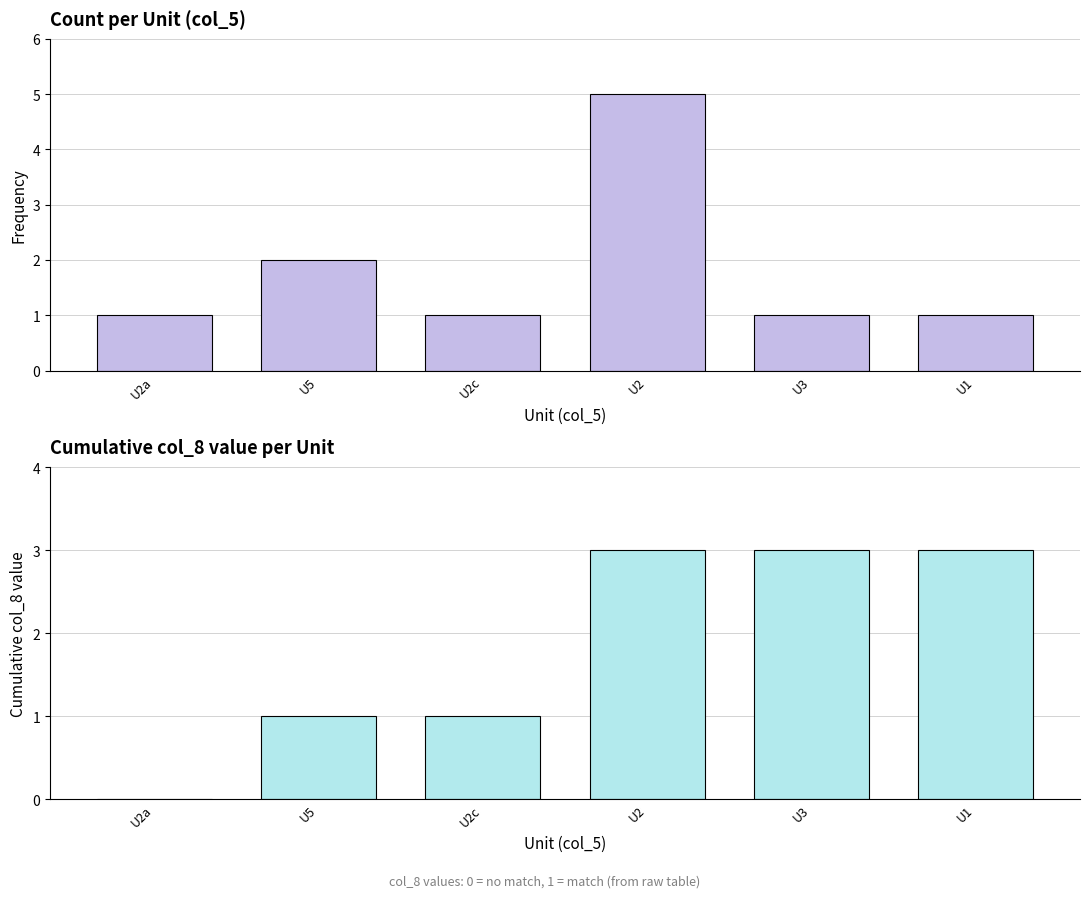

Reading left to right, extract all data points from this chart.

count: U2a=1	U5=2	U2c=1	U2=5	U3=1	U1=1
cumulative col_8: U2a=0	U5=1	U2c=1	U2=3	U3=3	U1=3